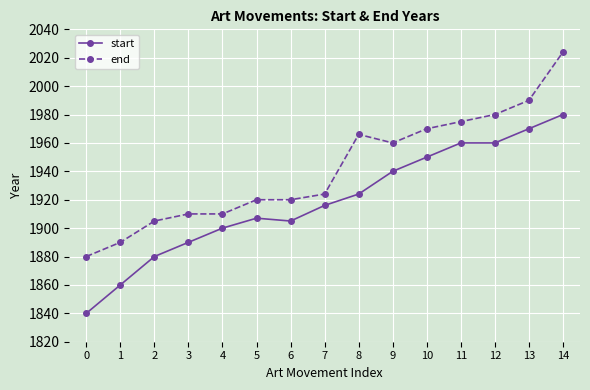

At 7, list the series in order from largest to smallest.

end, start